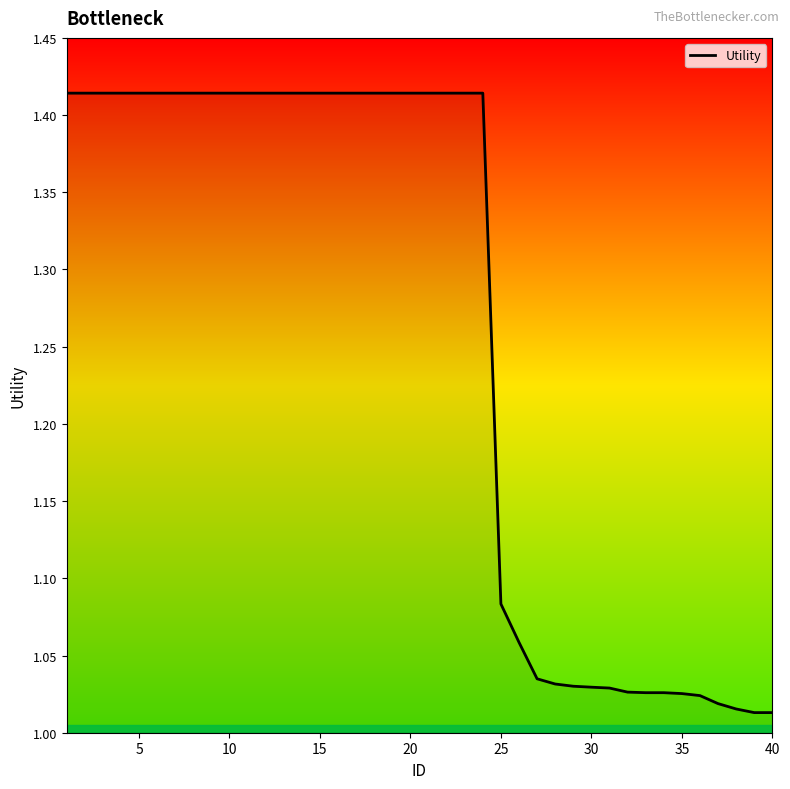

What is the difference between the maximum and minimum values?

0.4